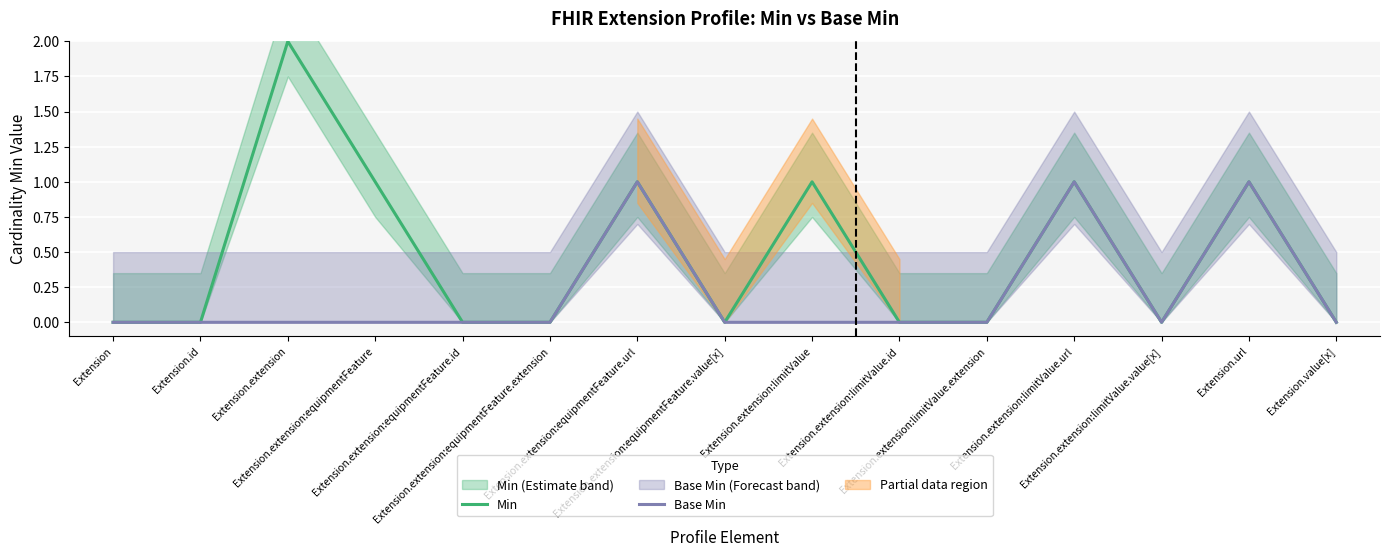

Between Extension.extension:equipmentFeature.id and Extension, which is larger?

Extension.extension:equipmentFeature.id